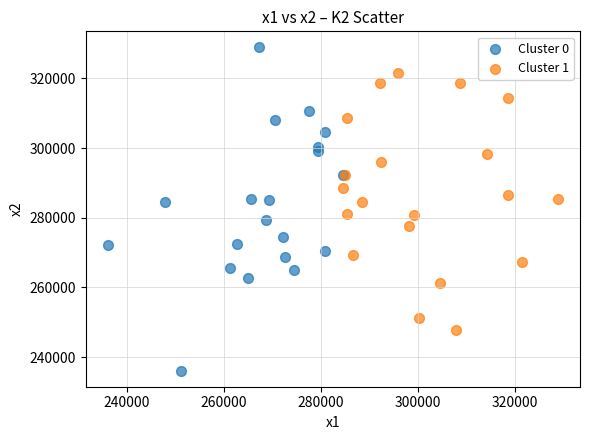

Which series has the widest spread of Y values?

Cluster 0